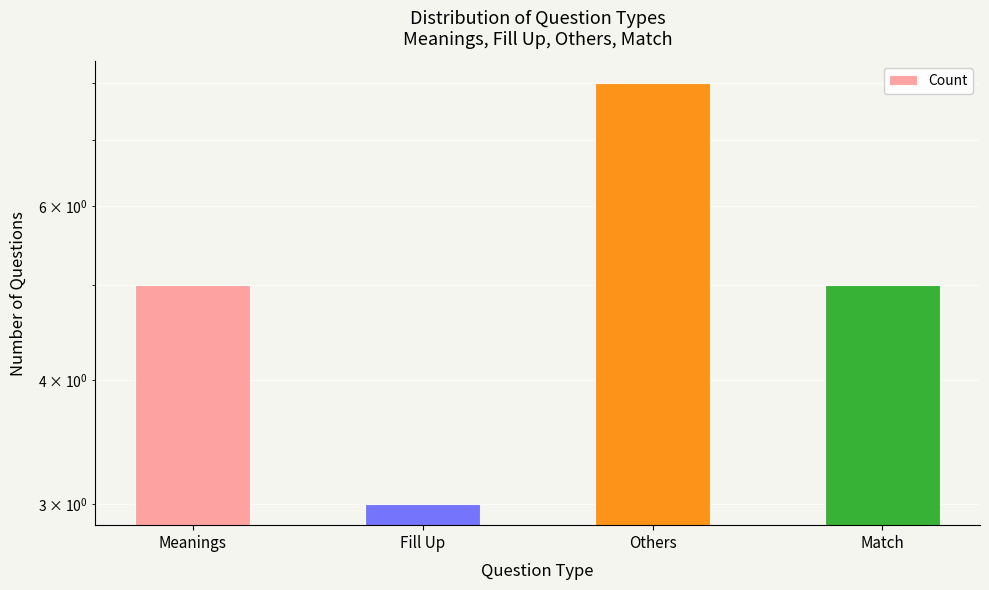

Which category has the highest value across all series?

Others